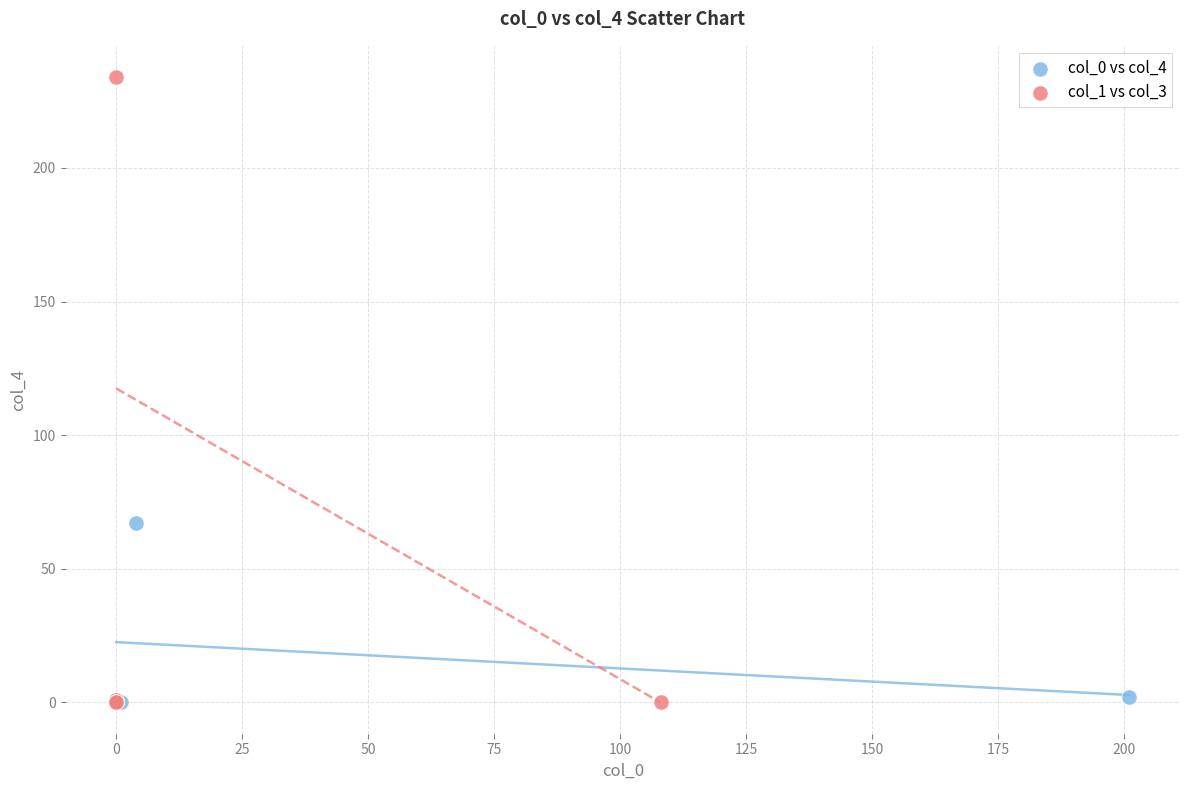

Which series reaches the maximum Y coordinate?

col_1 vs col_3